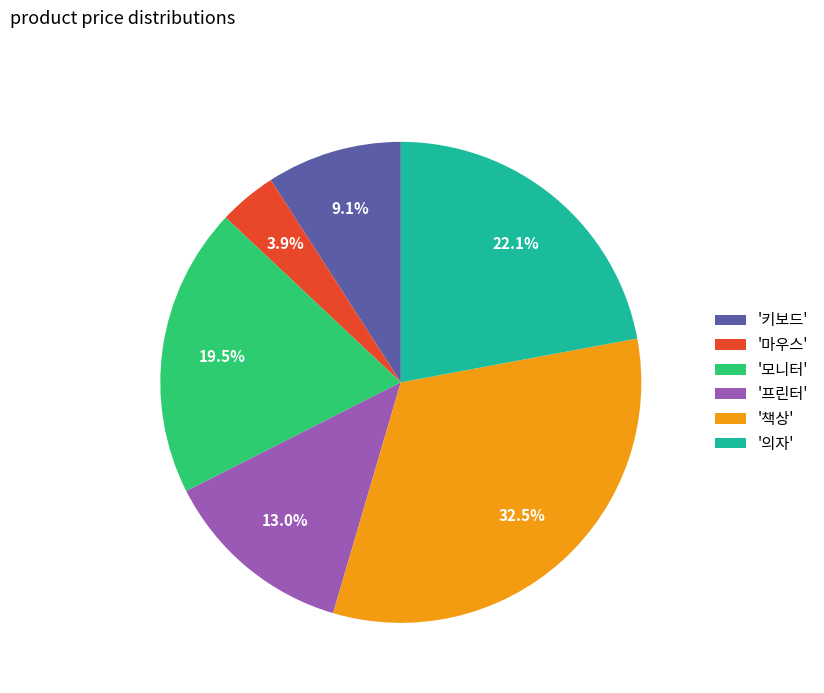

Which has a higher value, '키보드' or '프린터'?

'프린터'